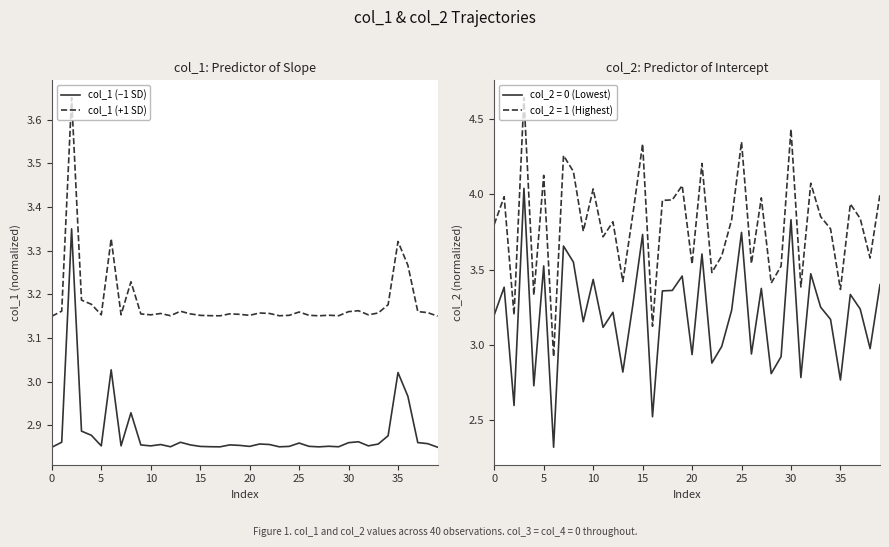

True or false: col_1 (+1 SD) and col_1 (−1 SD) intersect in this chart.

False